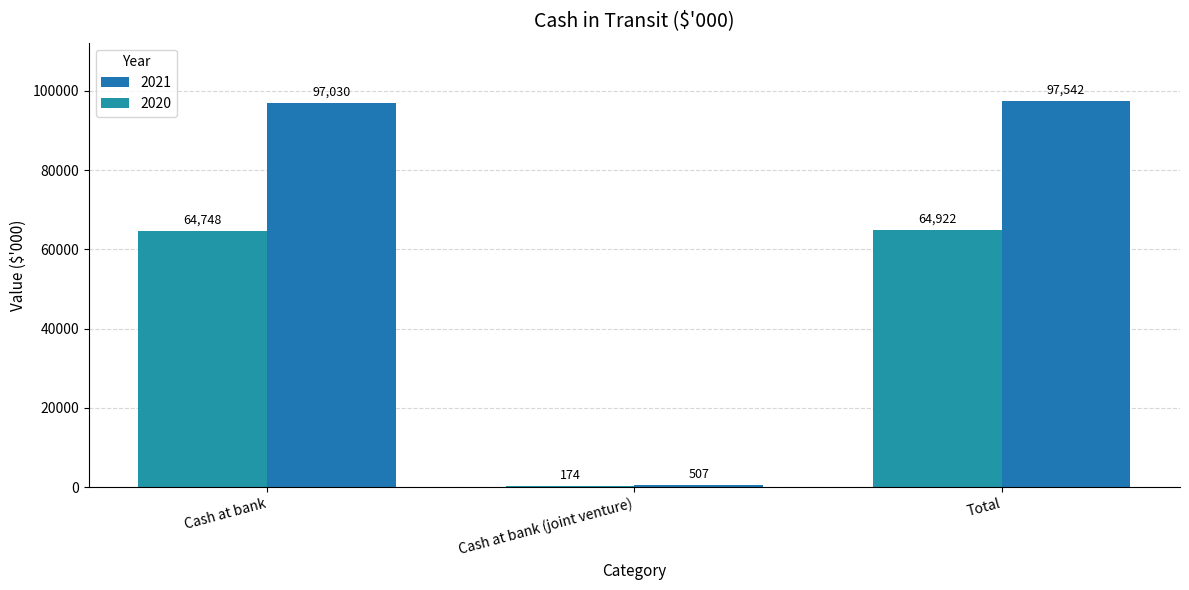

What is the difference between the 2021 values at Cash at bank (joint venture) and Total?

97035